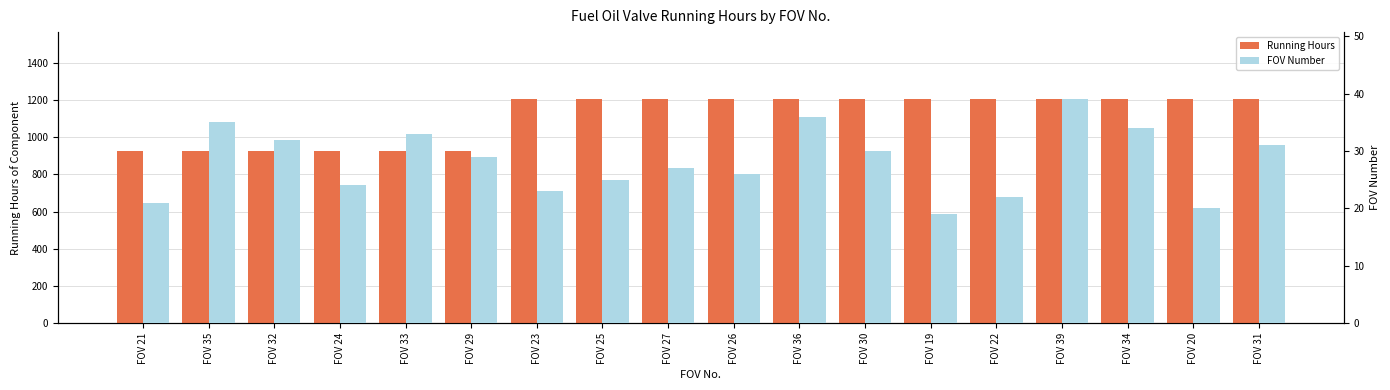

What is the total value across all series at FOV 32?

957